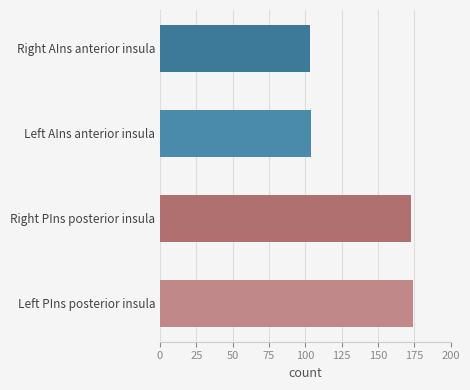

What is the maximum value shown in the chart?

174